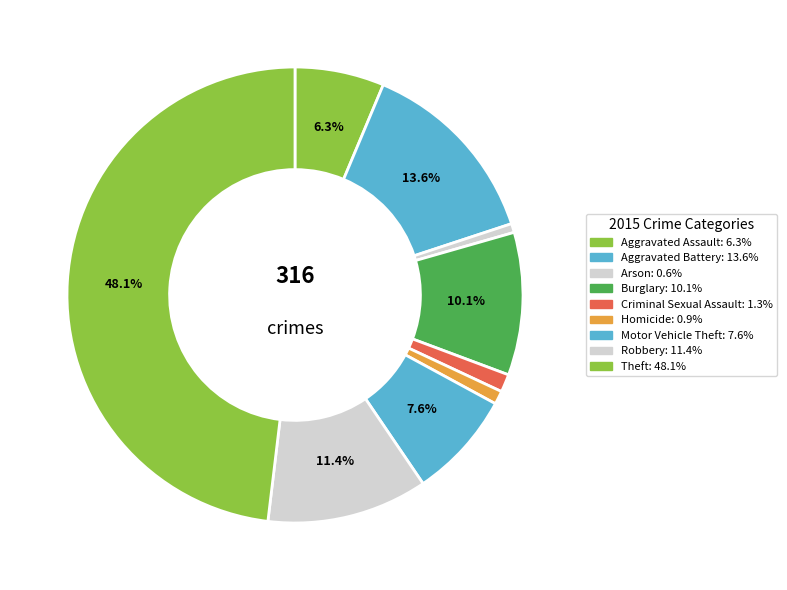

Does Homicide account for over 50% of the chart?

No